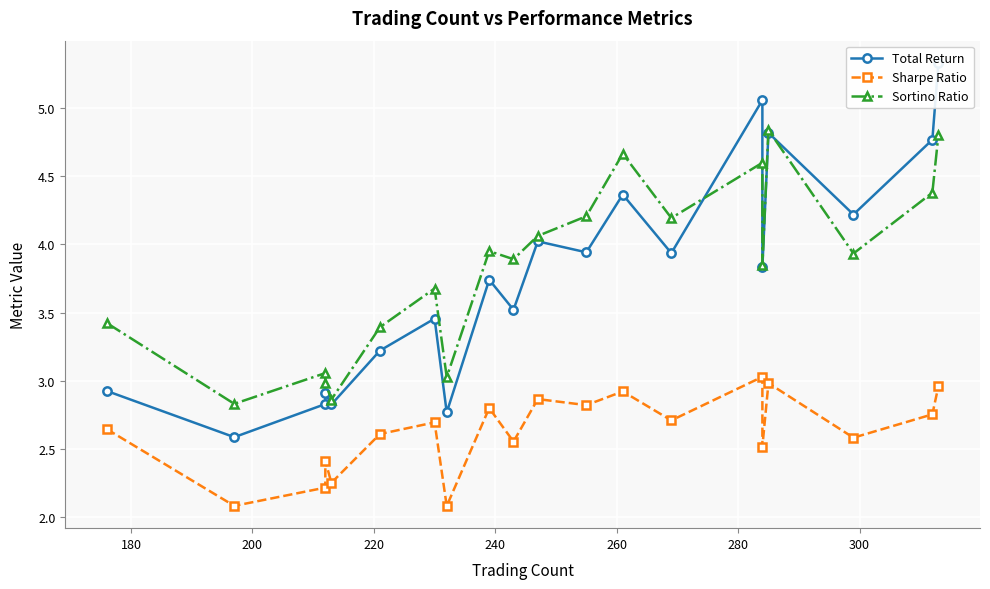

How many interior local peaks does the Sortino Ratio series have?

6